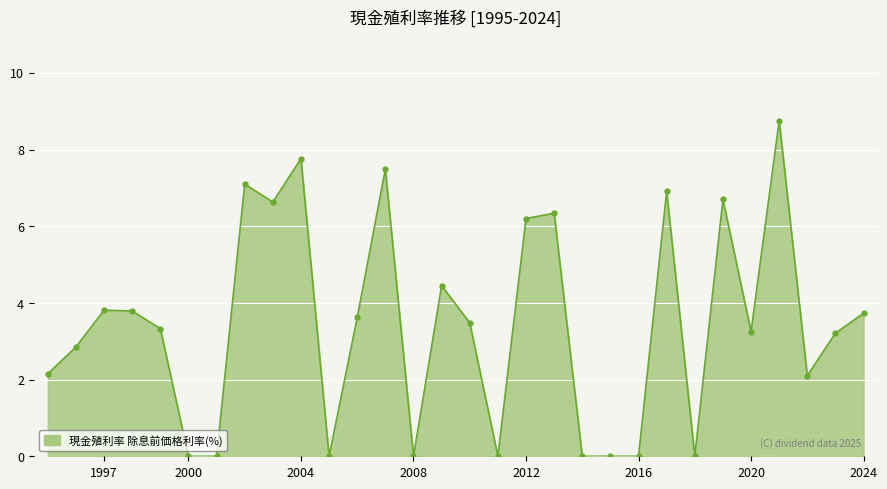

How many categories are shown in the chart?

30